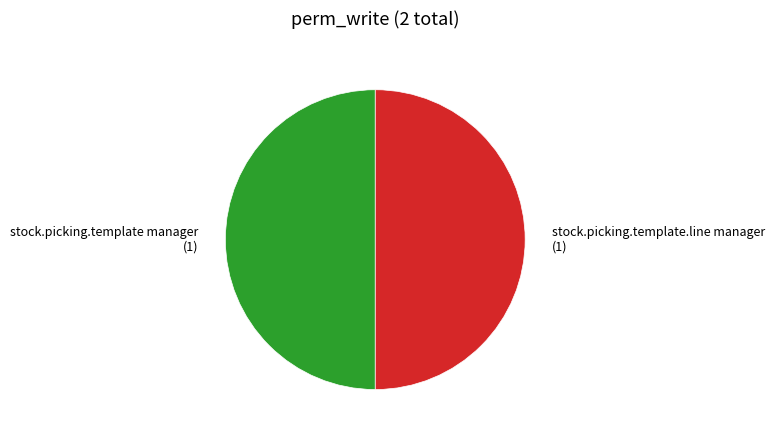

Combined, do stock.picking.template.line manager (1) and stock.picking.template manager (1) account for over 50%?

Yes